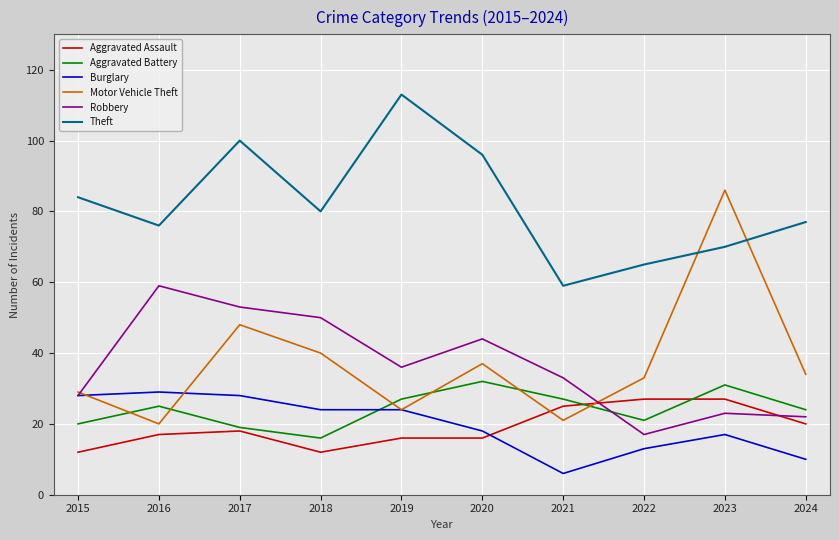

List the series in order of their peak value, highest first.

Theft, Motor Vehicle Theft, Robbery, Aggravated Battery, Burglary, Aggravated Assault